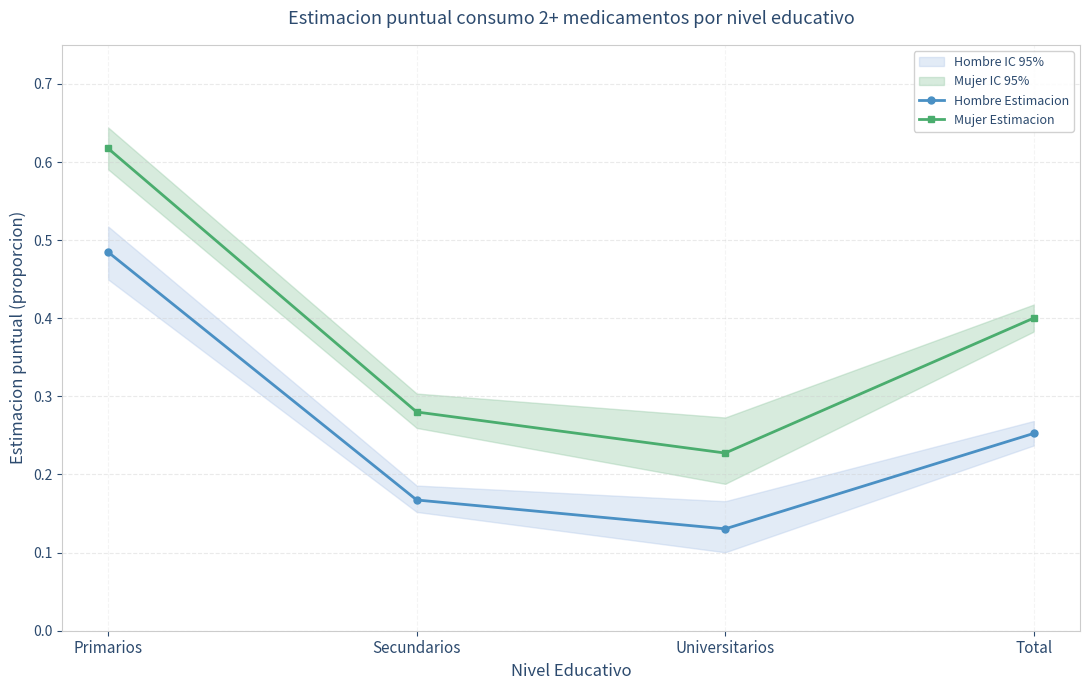

What is the label of the 4th point from the right?

Primarios